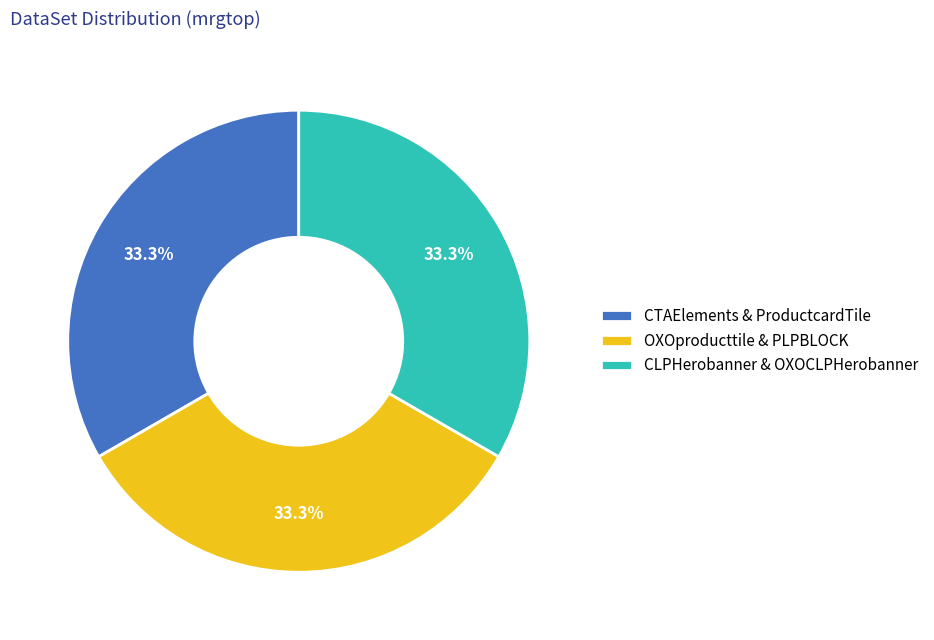

Does any single category account for the majority?

No